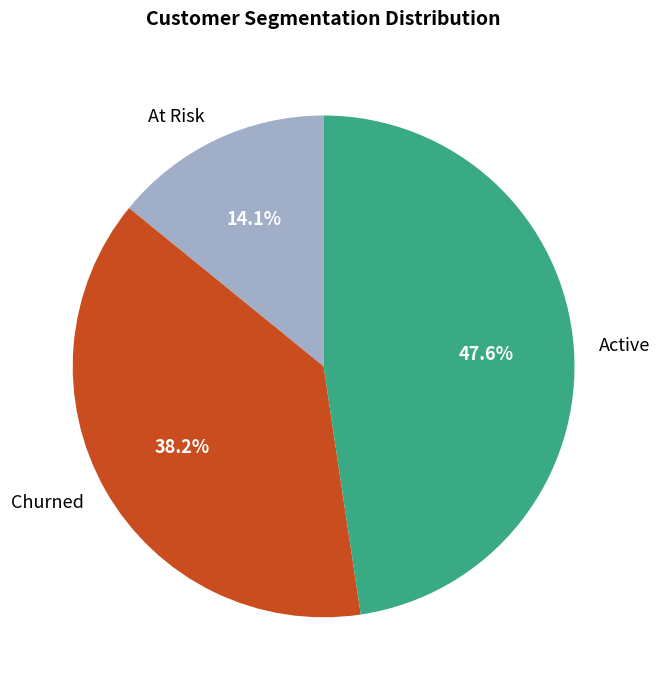

What is the smallest slice in the pie chart?

At Risk